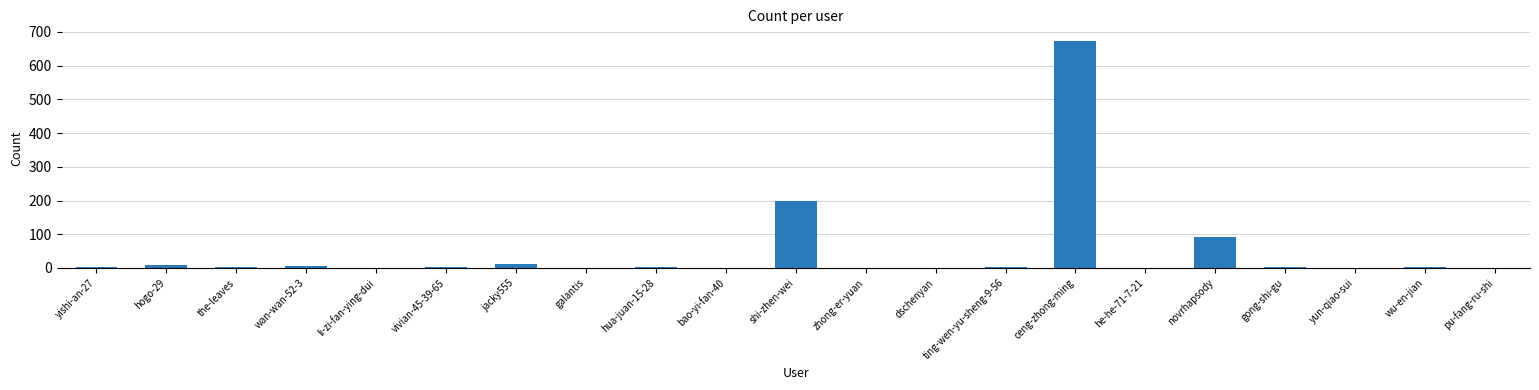

The chart shows a value of 1 at bao-yi-fan-40. True or false?

True